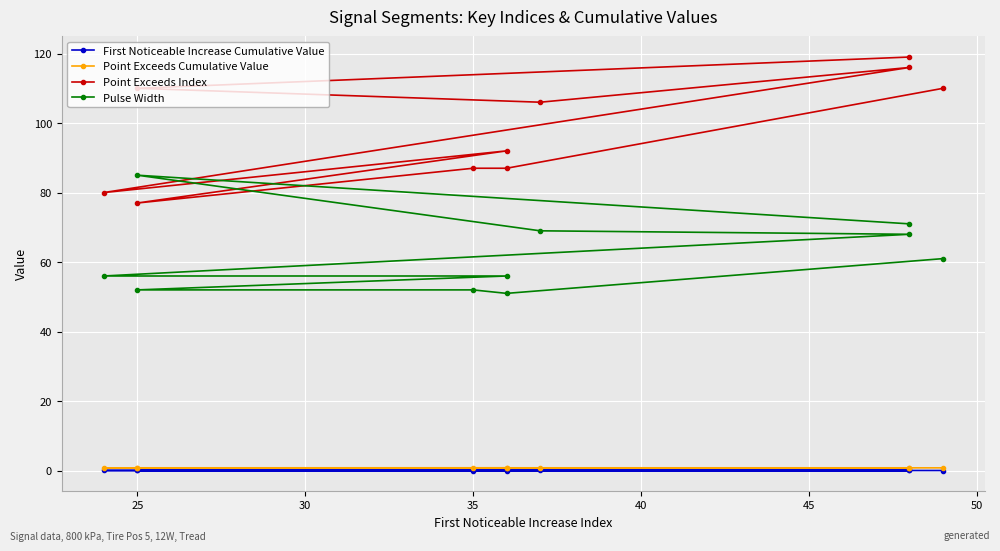

Reading right to left, extract all data points from this chart.

First Noticeable Increase Cumulative Value: 0.0	0.1	0.1	0.0	0.0	0.0	0.1	0.0	0.1	0.0
Point Exceeds Cumulative Value: 0.8	0.8	0.8	0.8	0.8	0.8	0.8	0.8	0.8	0.8
Point Exceeds Index: 119.0	110.0	106.0	116.0	80.0	92.0	77.0	87.0	87.0	110.0
Pulse Width: 71.0	85.0	69.0	68.0	56.0	56.0	52.0	52.0	51.0	61.0